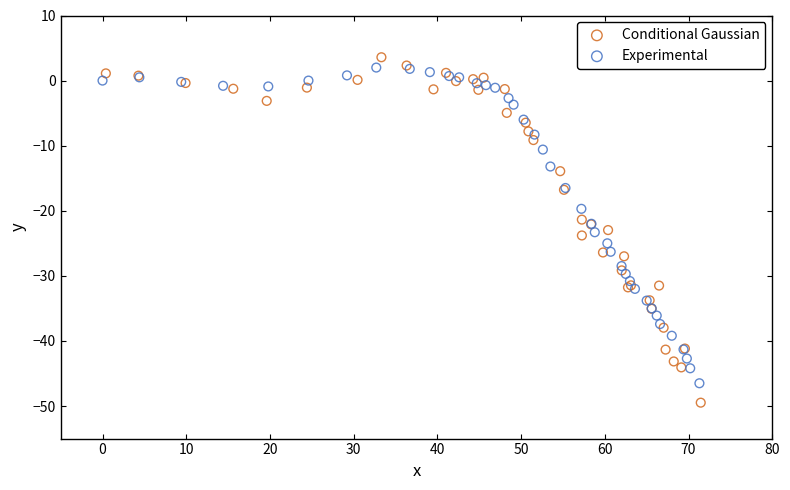

Which series reaches the minimum Y coordinate?

Conditional Gaussian